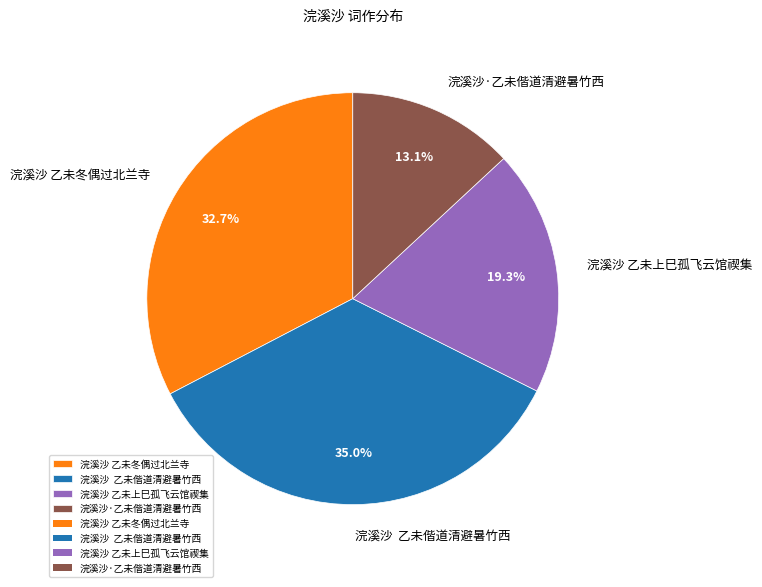

How many slices are in this pie chart?

4